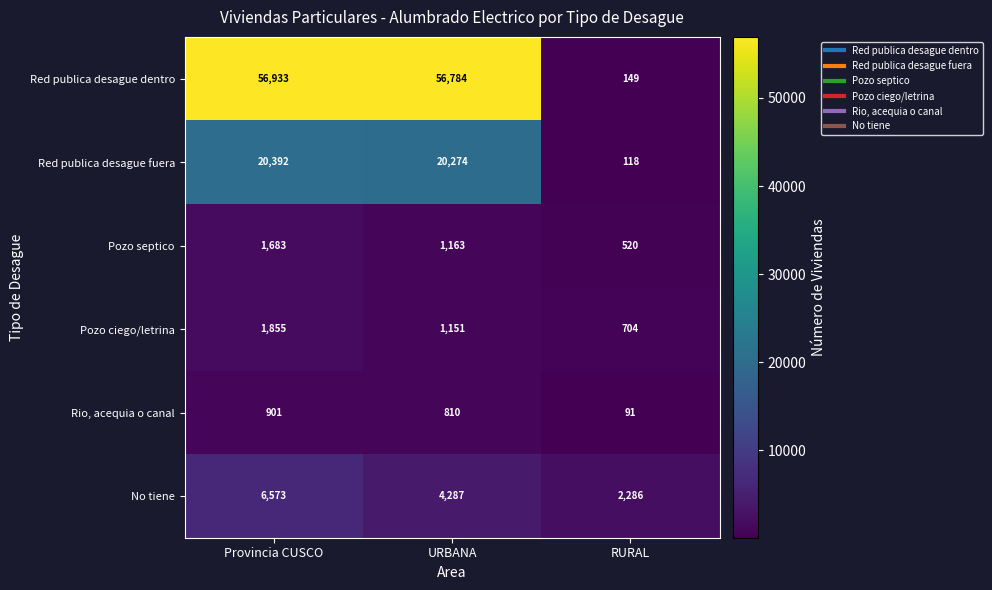

Which series changed the most between URBANA and RURAL?

Red publica desague dentro